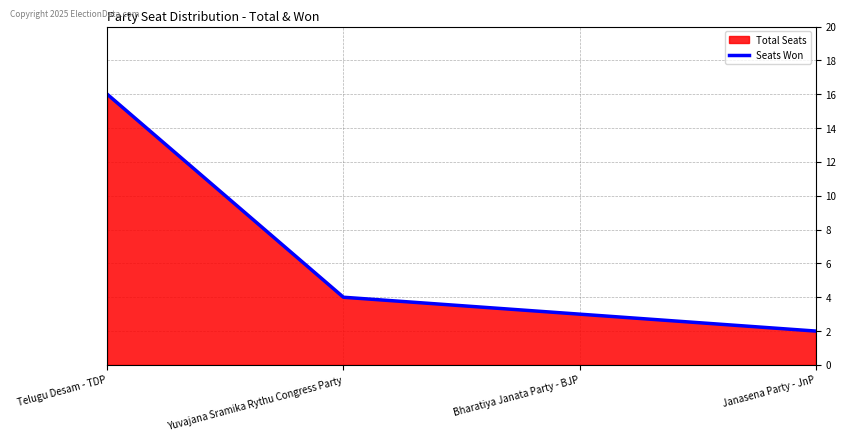

What is the average value?

6